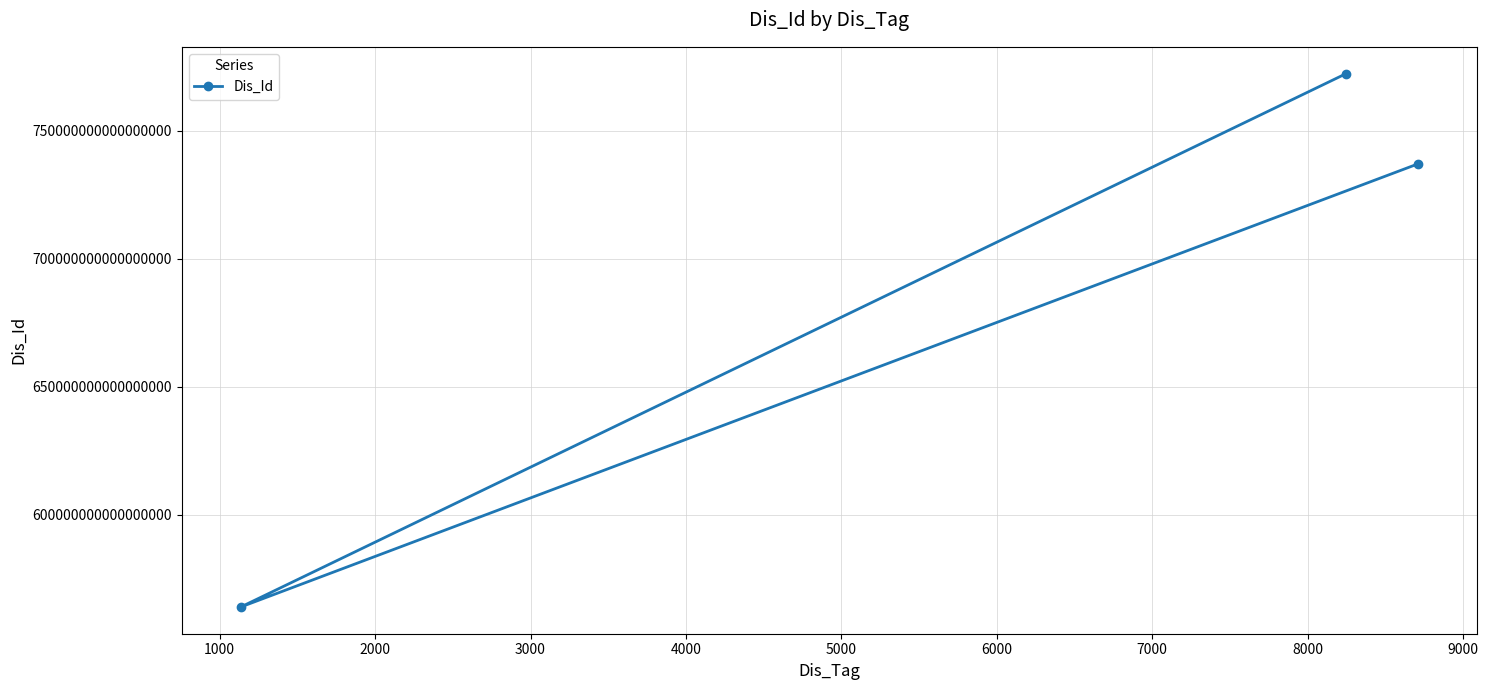

How many lines are shown in the chart?

1